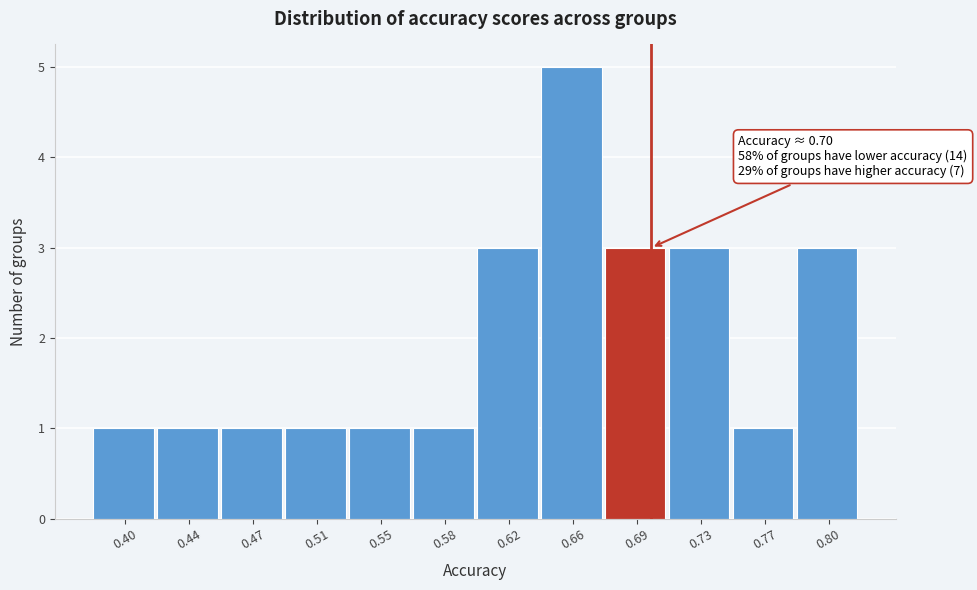

Reading right to left, list all the values displayed in this chart.

3	1	3	3	5	3	1	1	1	1	1	1